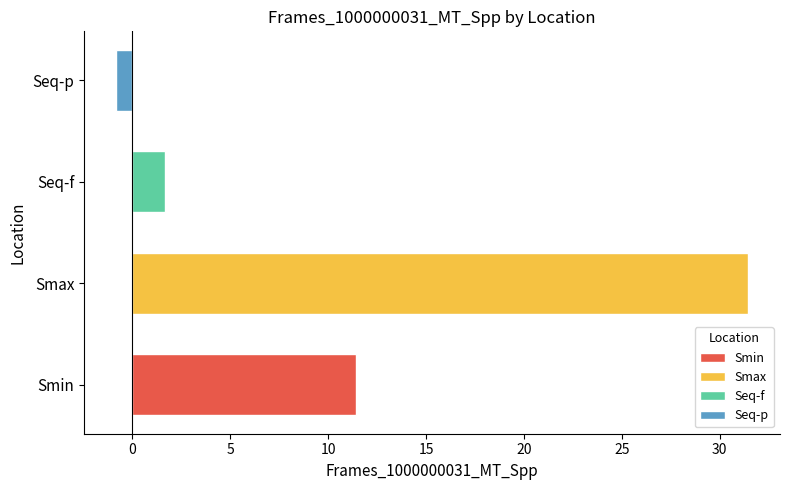

Approximately how many times larger is the value at Smax compared to Smin?

2.8